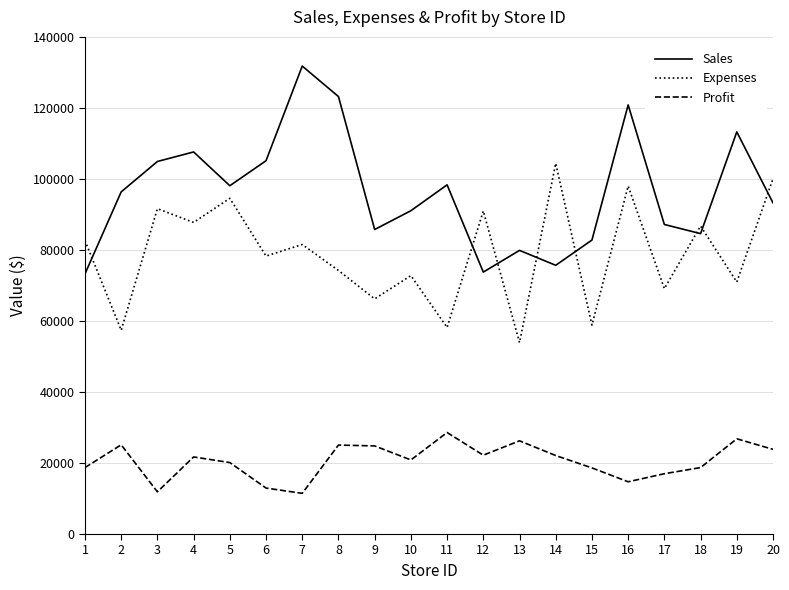

What is the sum of the Sales values at 18 and 4?

192192.7